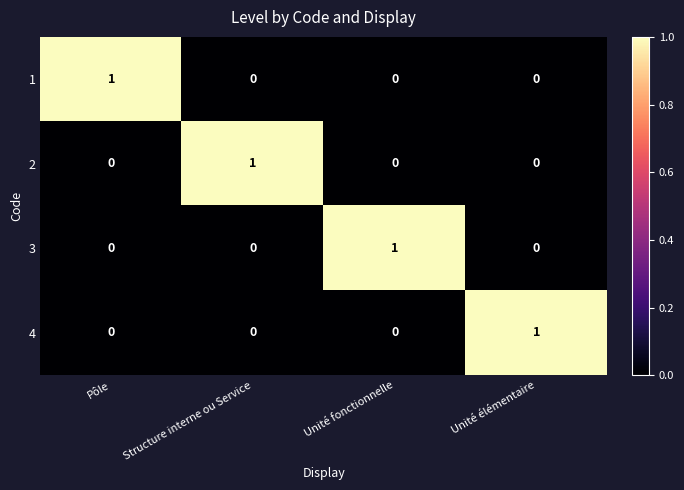

At how many categories does at least one series exceed 0?

4